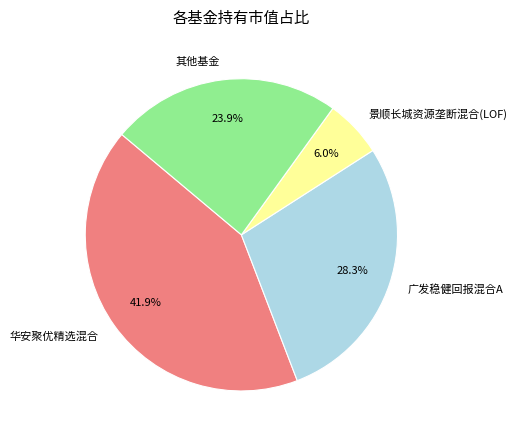

Combined, do 华安聚优精选混合 and 广发稳健回报混合A account for over 50%?

Yes